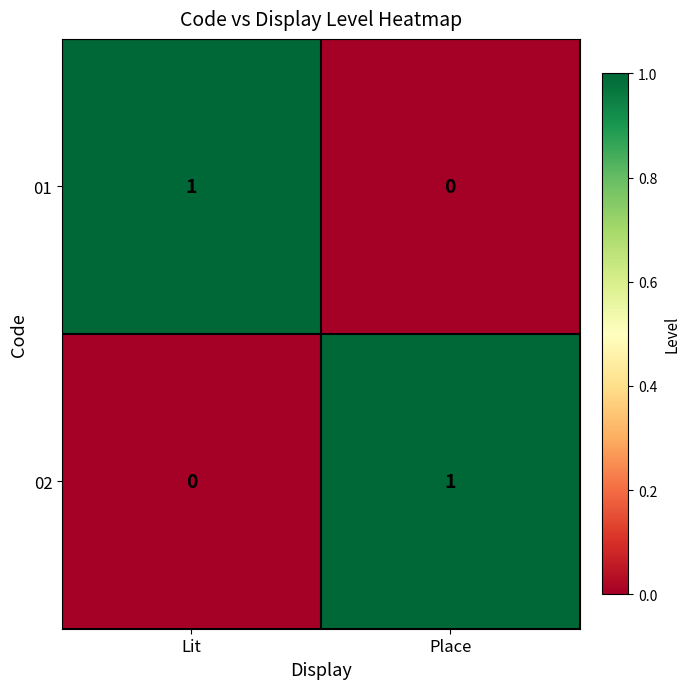

What is the total value across all series at Lit?

1